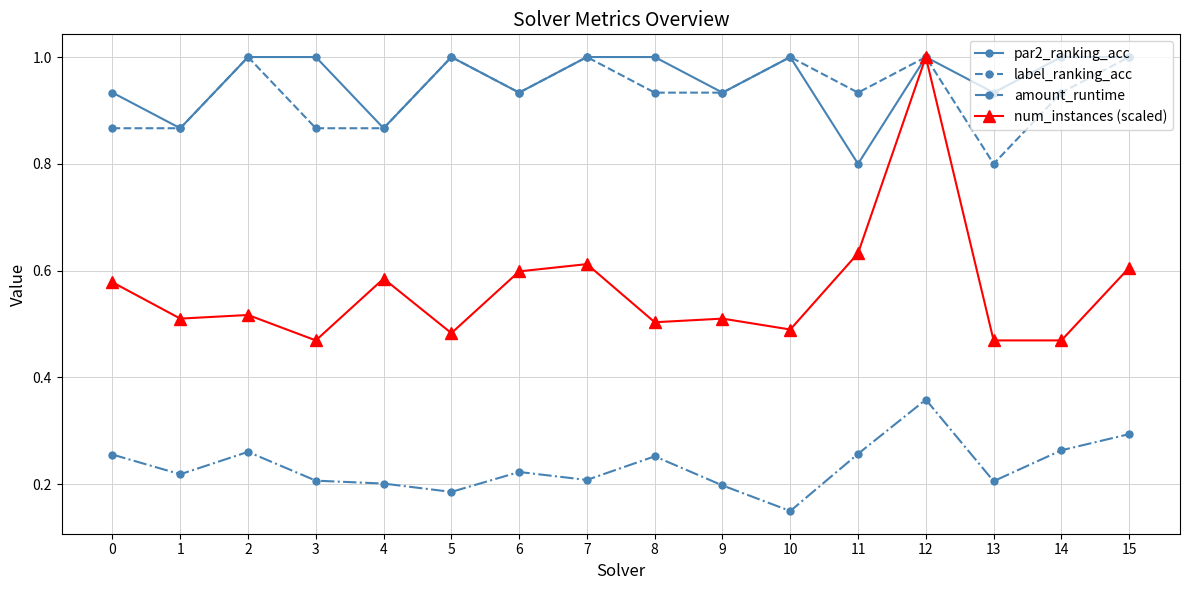

Which series has the largest range (max minus min)?

num_instances (scaled)